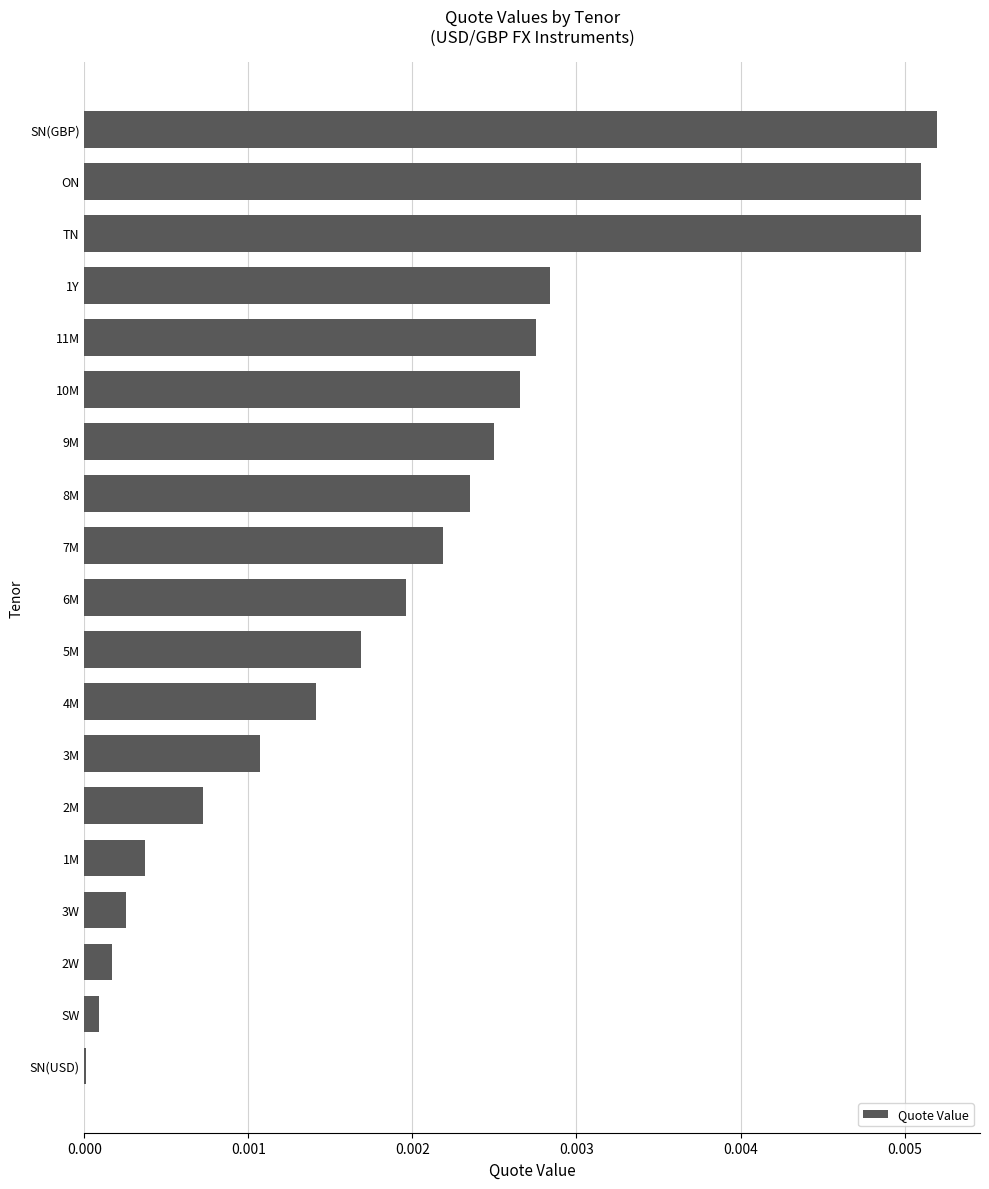

Which has a higher value, SN(GBP) or 3W?

SN(GBP)